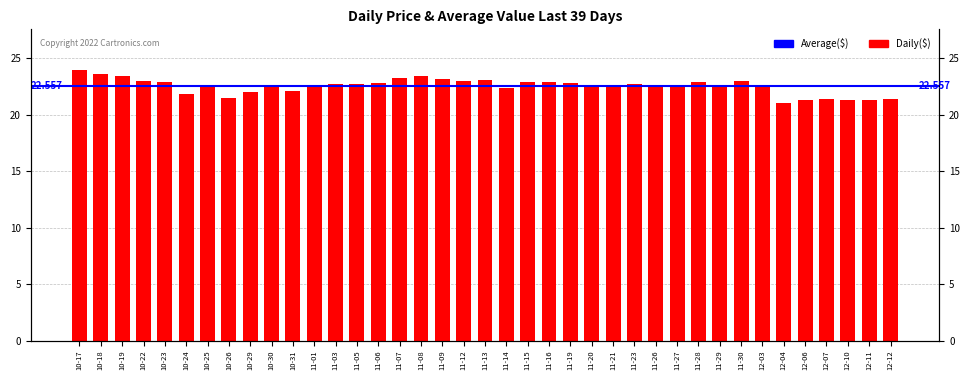

What is the sum of the values at 12-10 and 11-30?

44.3